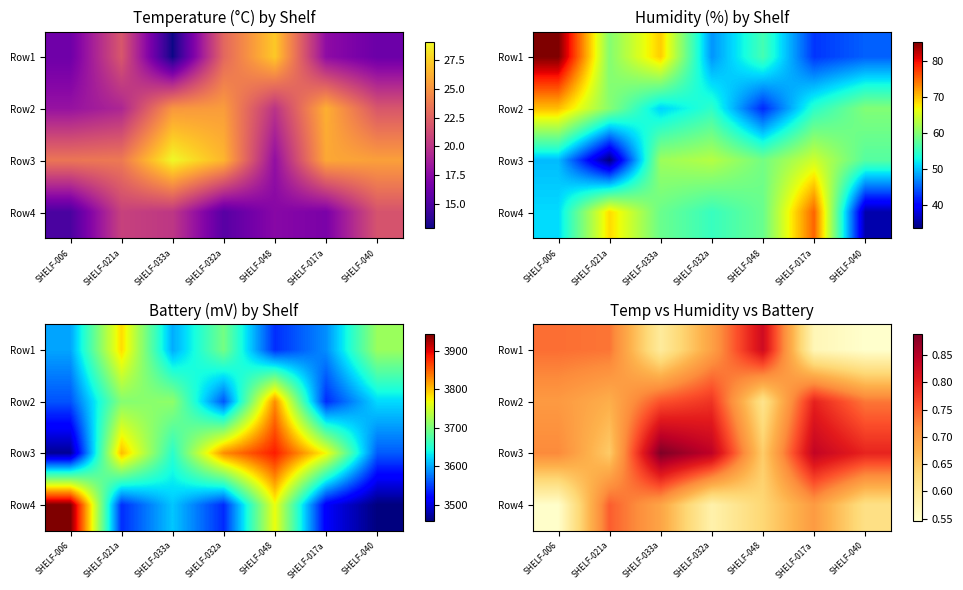

What is the difference between the maximum and second lowest values in the Row2 series?

0.1